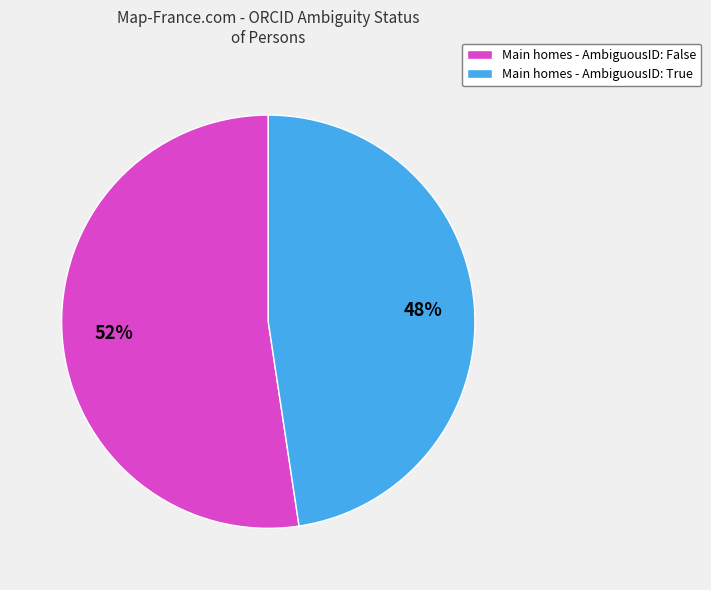

Is there a majority slice in this chart?

Yes